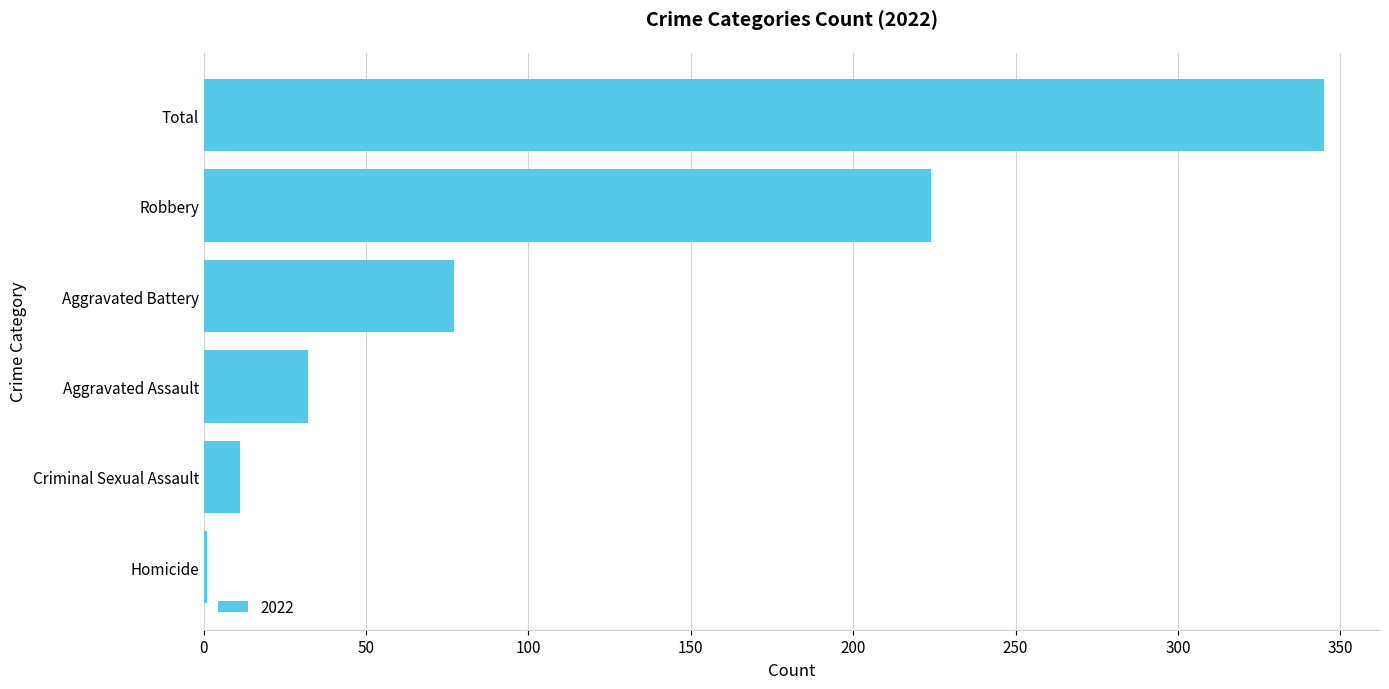

How many distinct data groups are displayed?

1